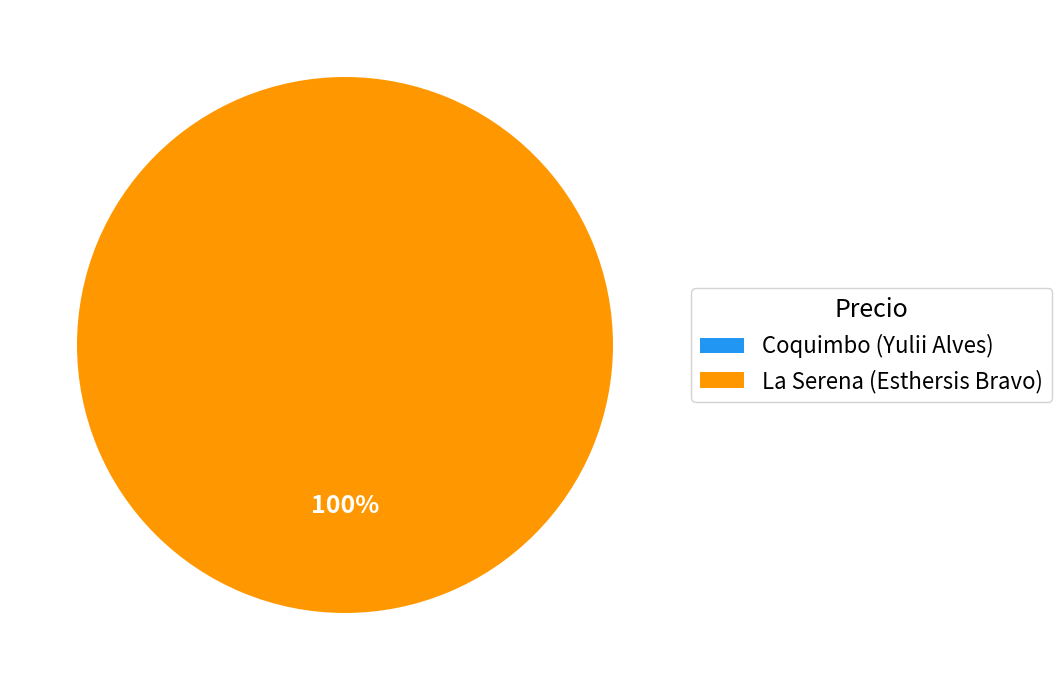

Is it true that Coquimbo (Yulii Alves) is 12% of the pie?

False